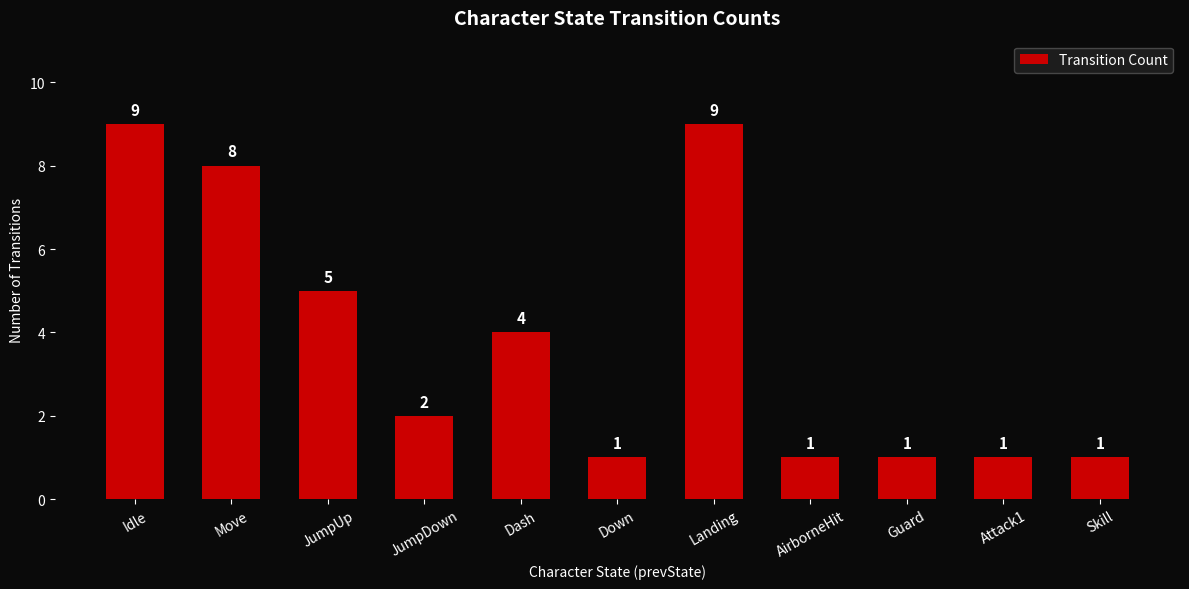

What is the label of the 11th bar from the left?

Skill